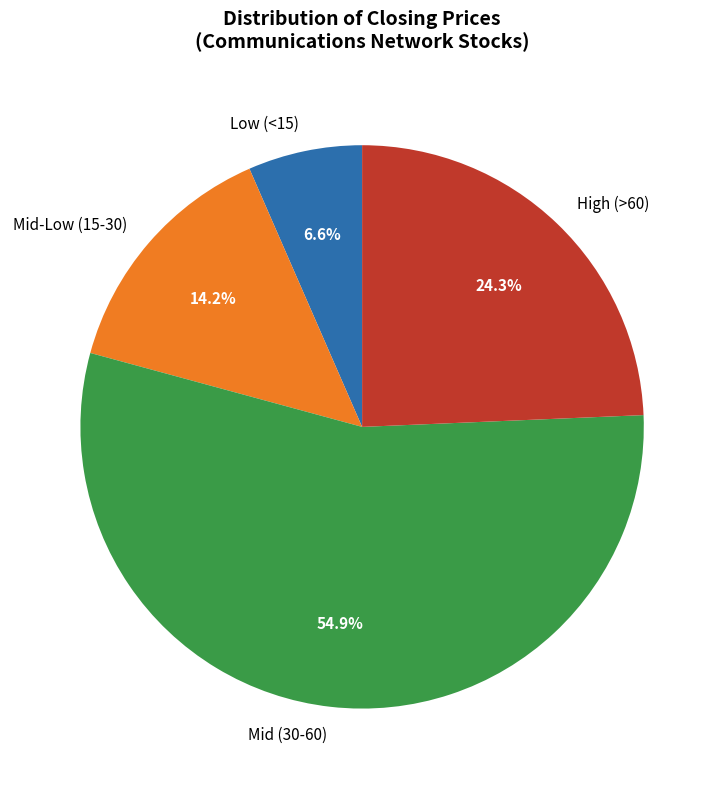

Approximately how many times larger is the value at Mid (30-60) compared to High (>60)?

2.3